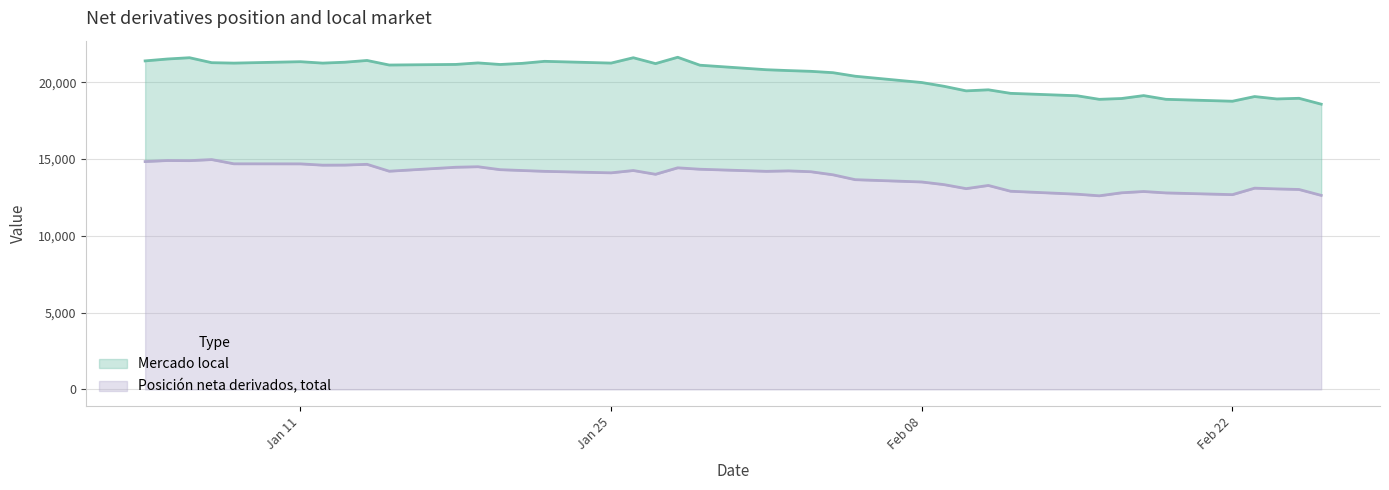

What is the lowest value of the Posición neta derivados, total series?

12610